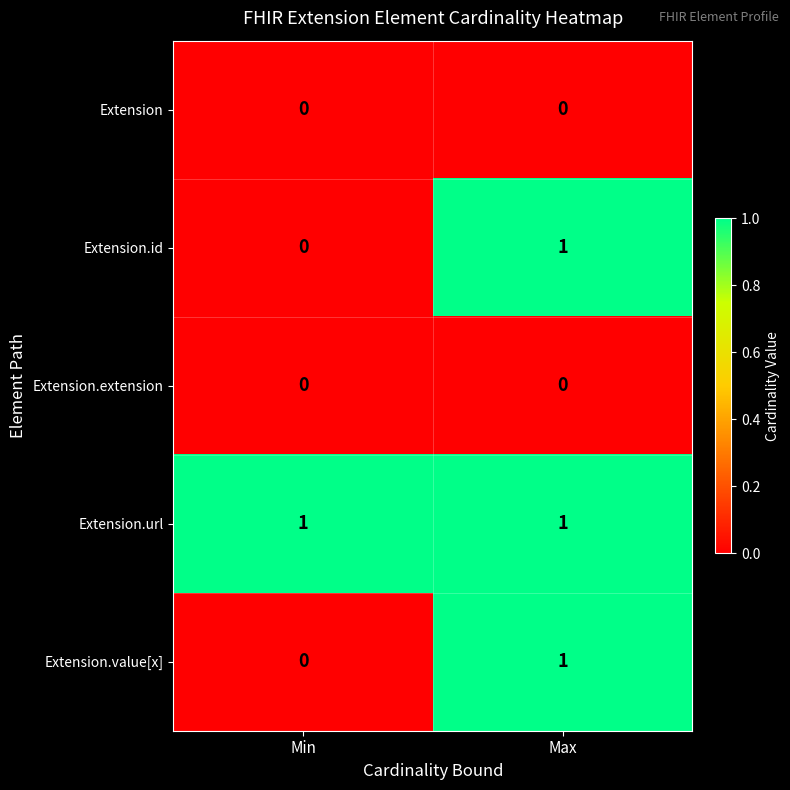

What is the total value across all series at Max?

3